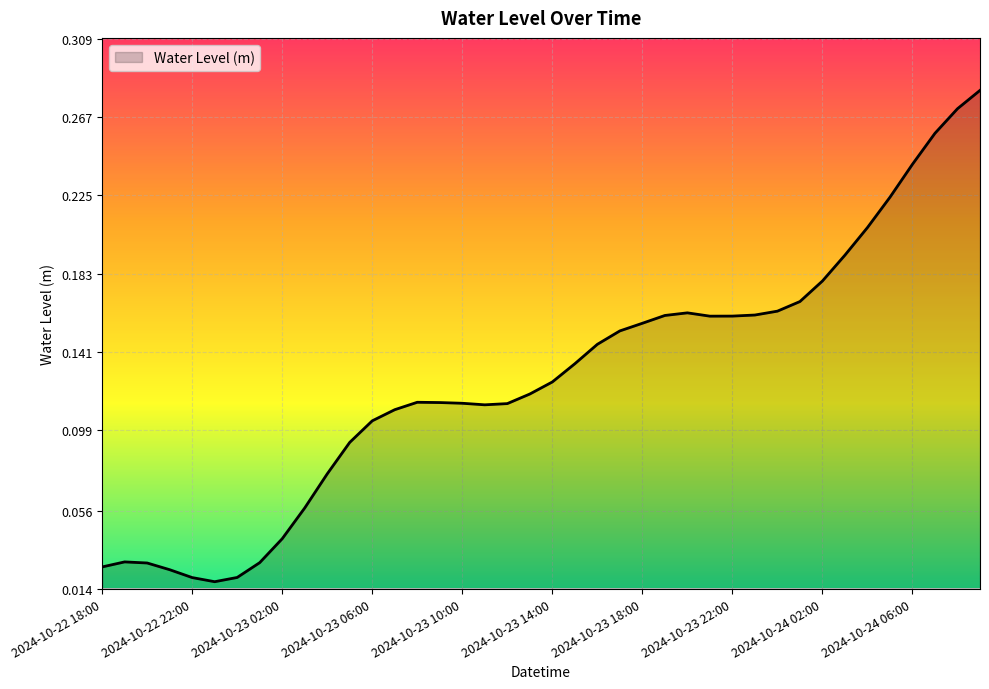

How many points are higher than both their immediate neighbors (excluding endpoints)?

3